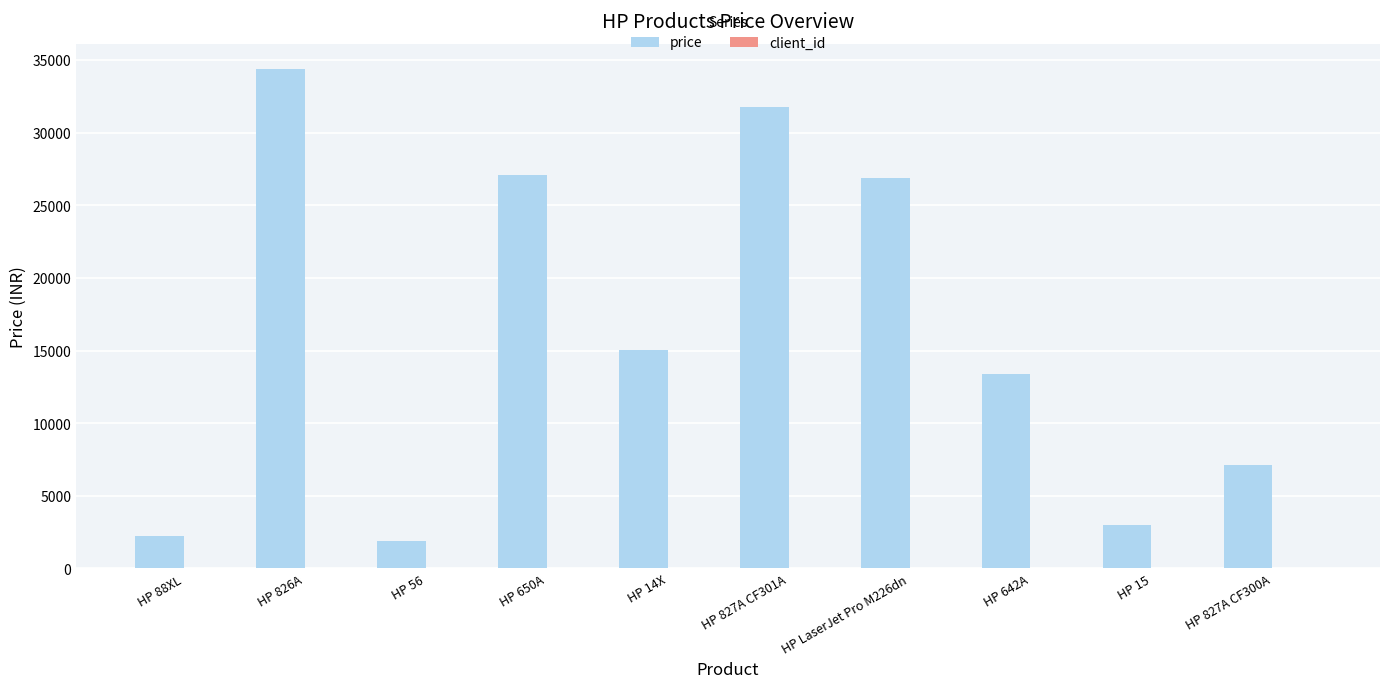

Which series has the largest range (max minus min)?

price